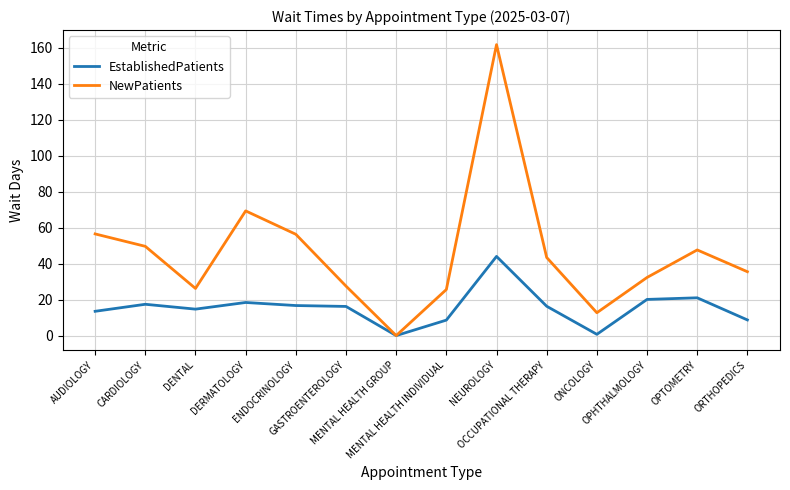

At which category is the sum across all series the highest?

NEUROLOGY